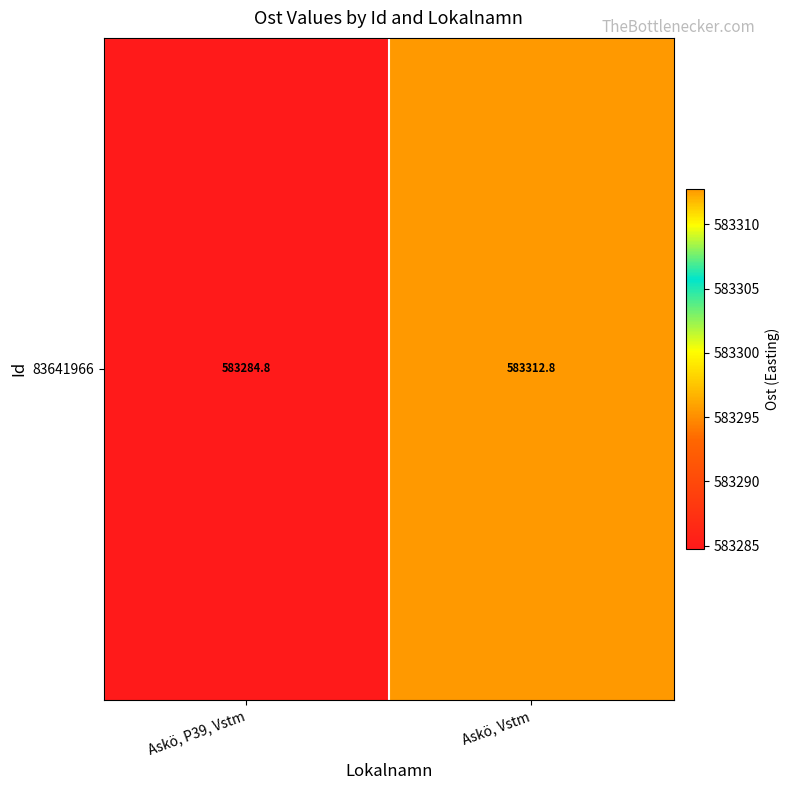

The value at Askö, P39, Vstm is 583284.8. True or false?

True